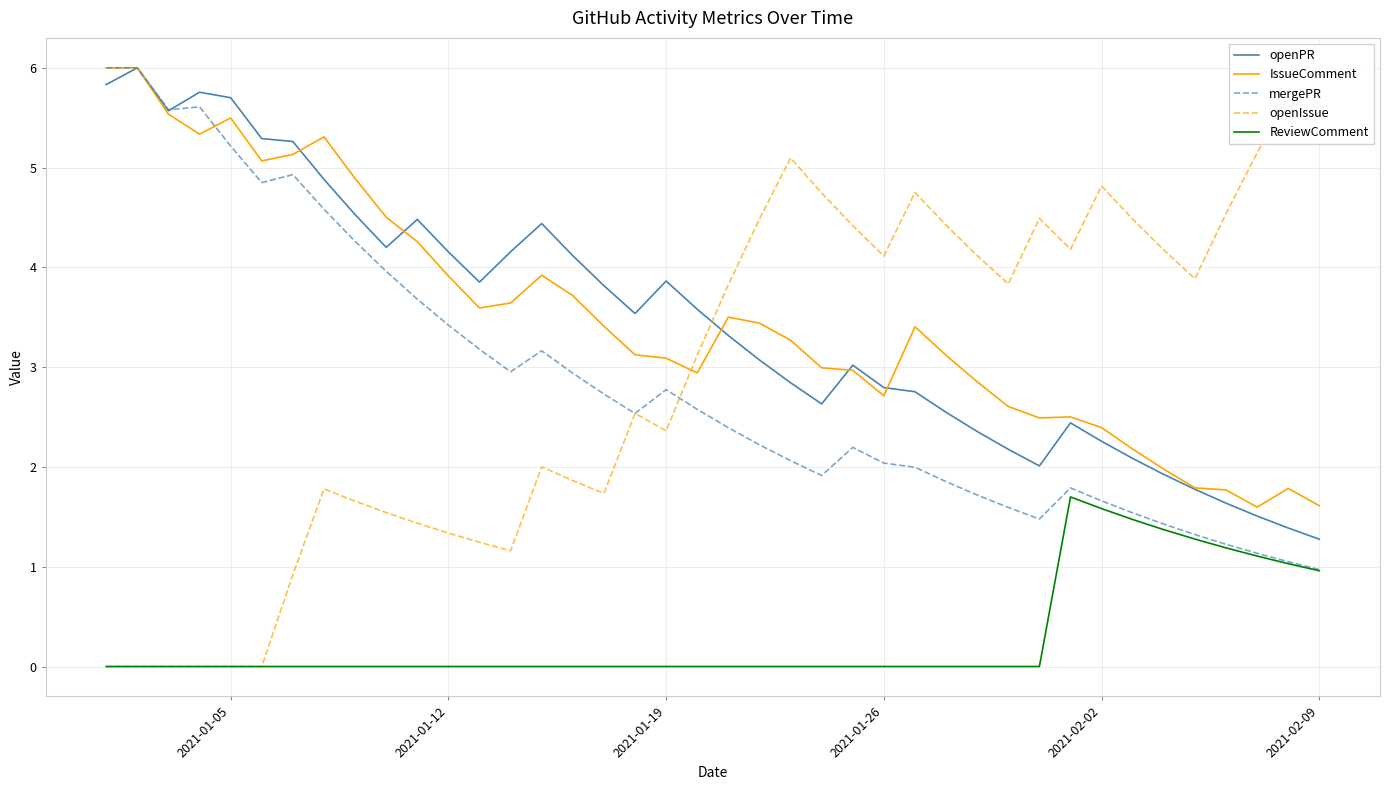

True or false: ReviewComment and openPR cross at least once.

False